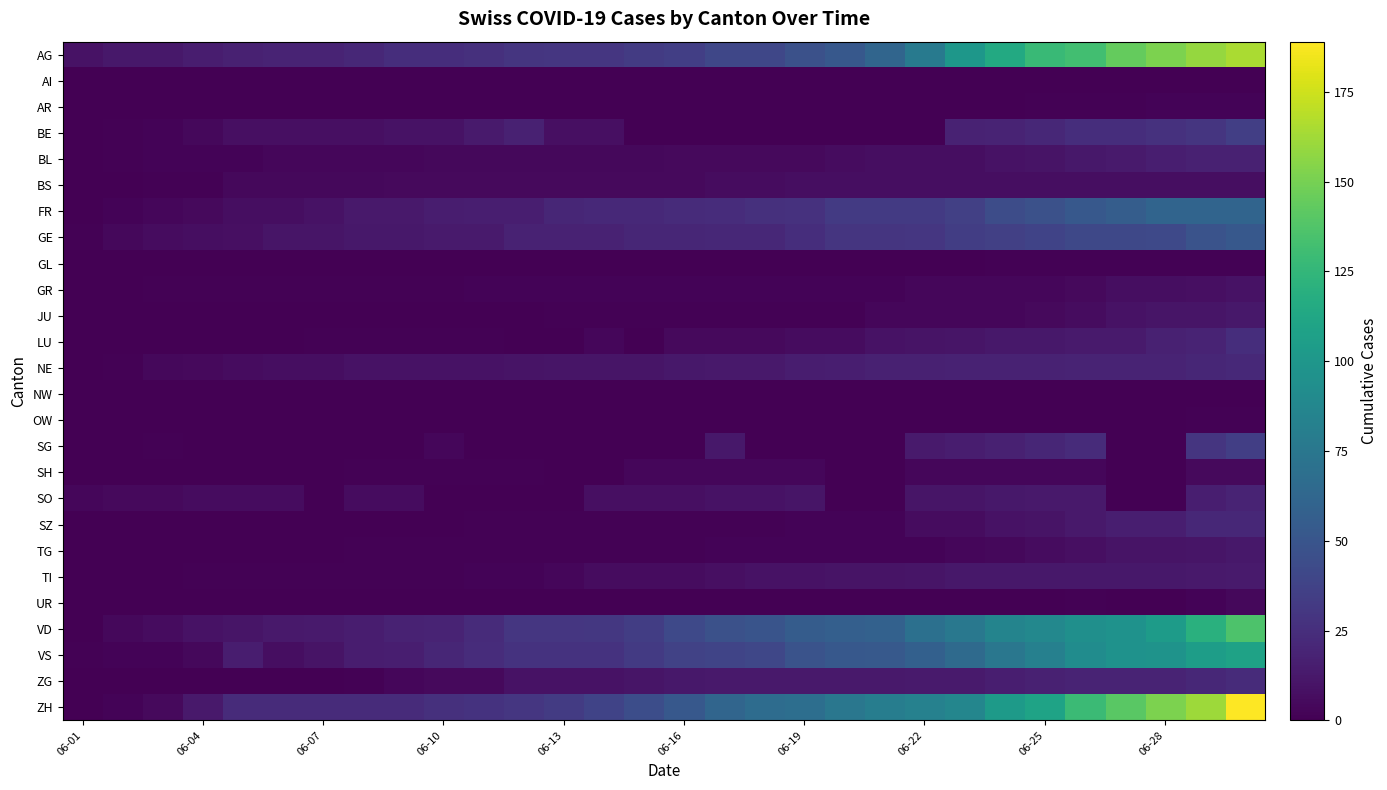

How many distinct data groups are displayed?

26